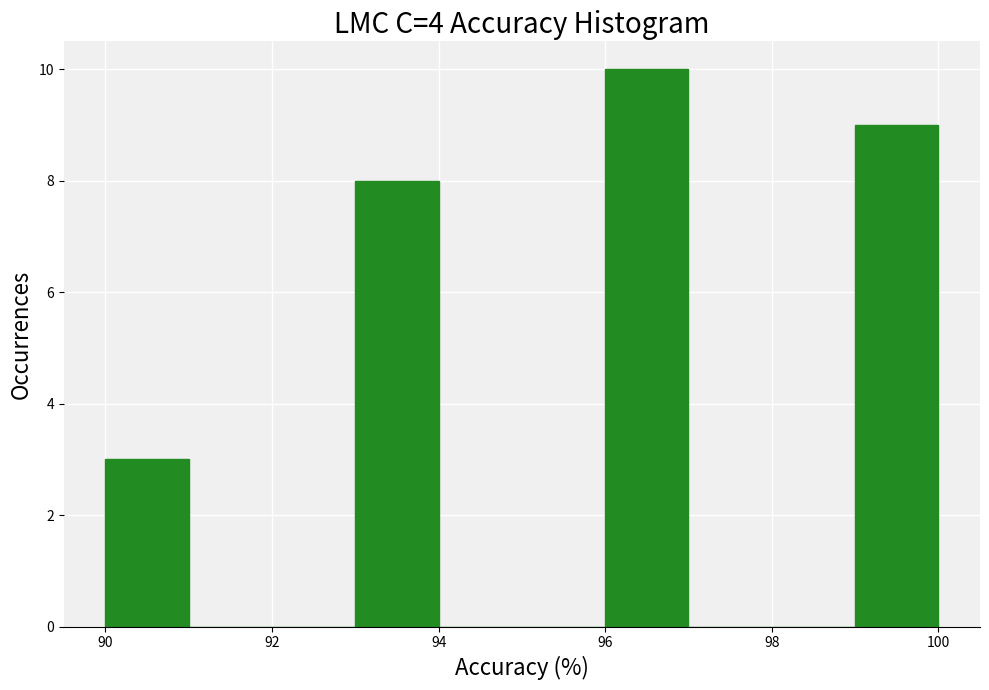

Which range on the x-axis has the tallest bar?

96 to 97